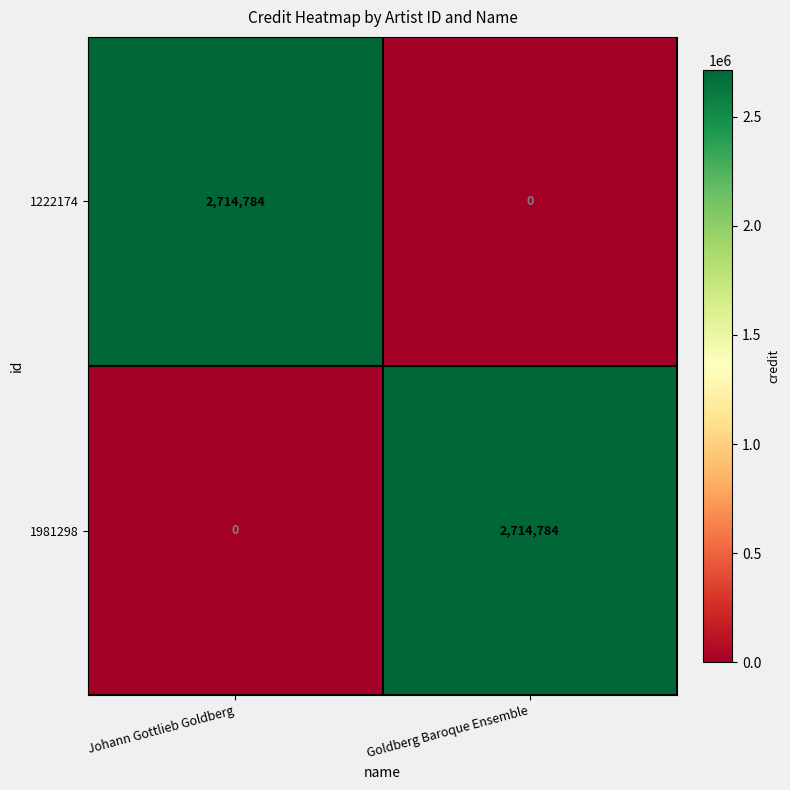

How many data points does each series have?

2